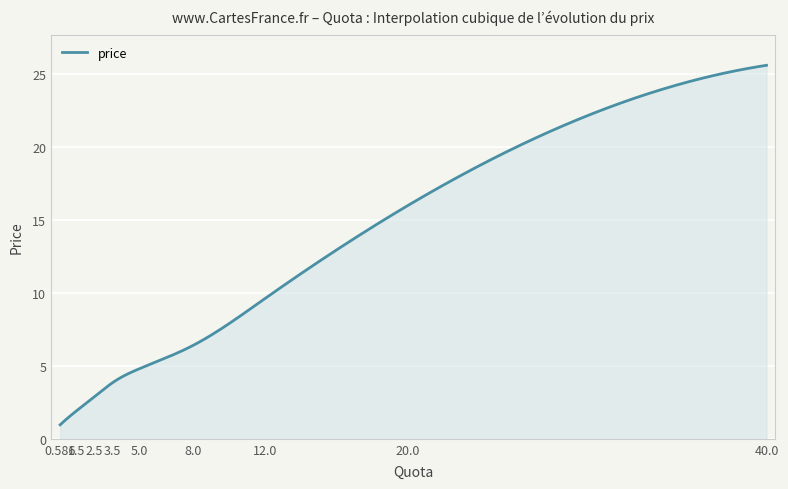

What is the maximum value shown in the chart?

25.6